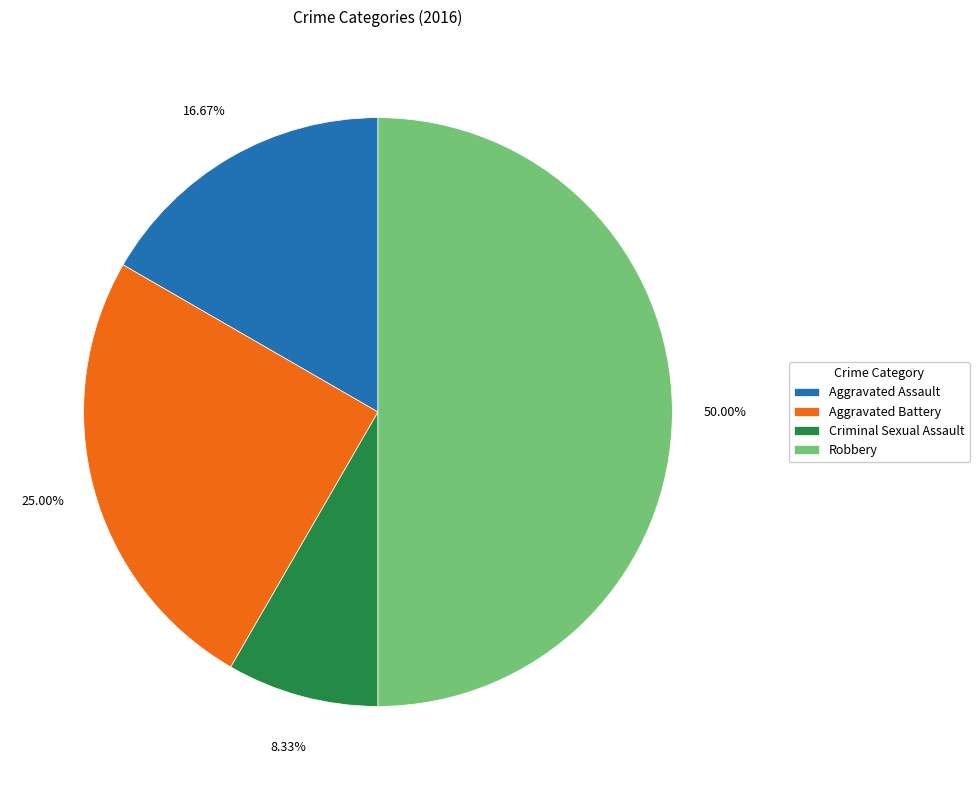

To the nearest percent, what percentage of the pie is Aggravated Battery?

25%